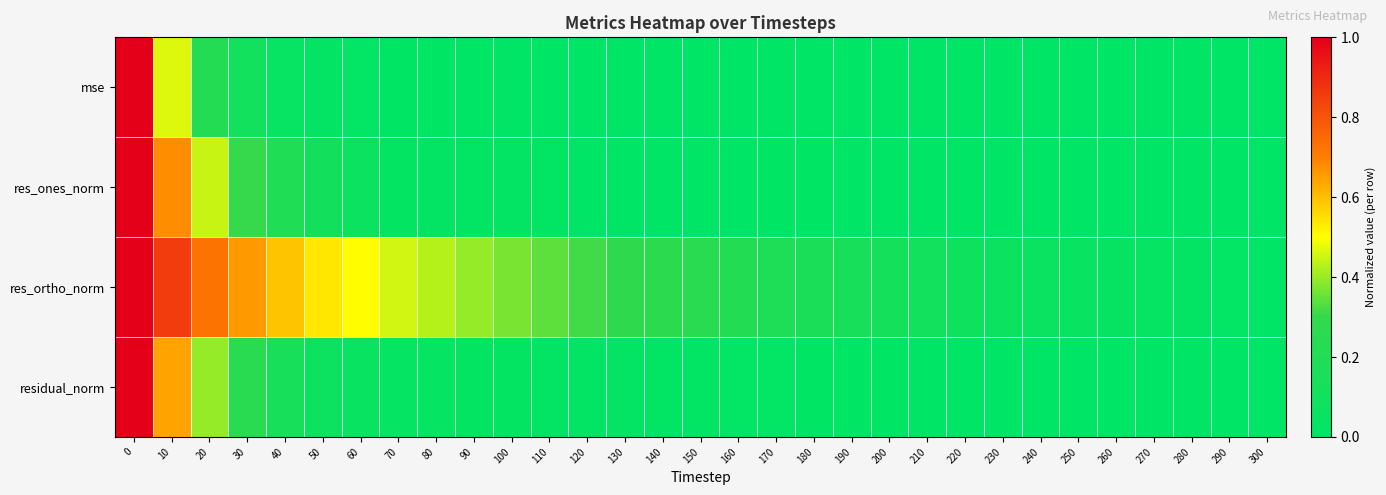

Which series has the largest range (max minus min)?

mse